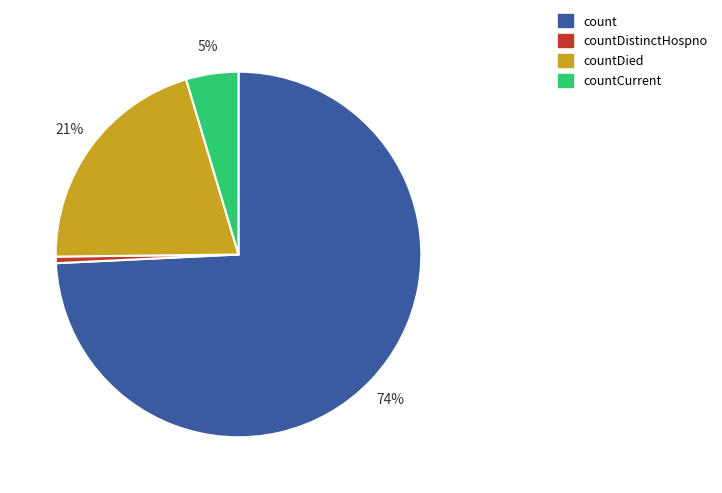

Does any single category account for the majority?

Yes